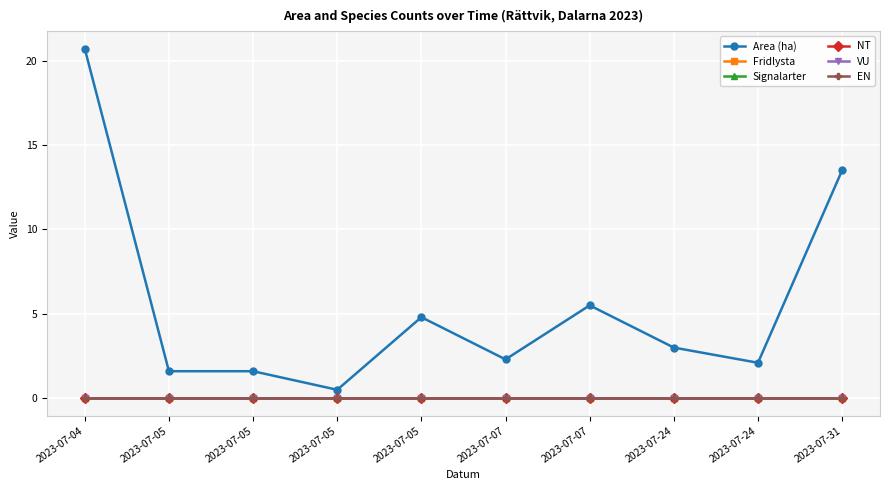

What is the total value across all series at 2023-07-07?

2.3